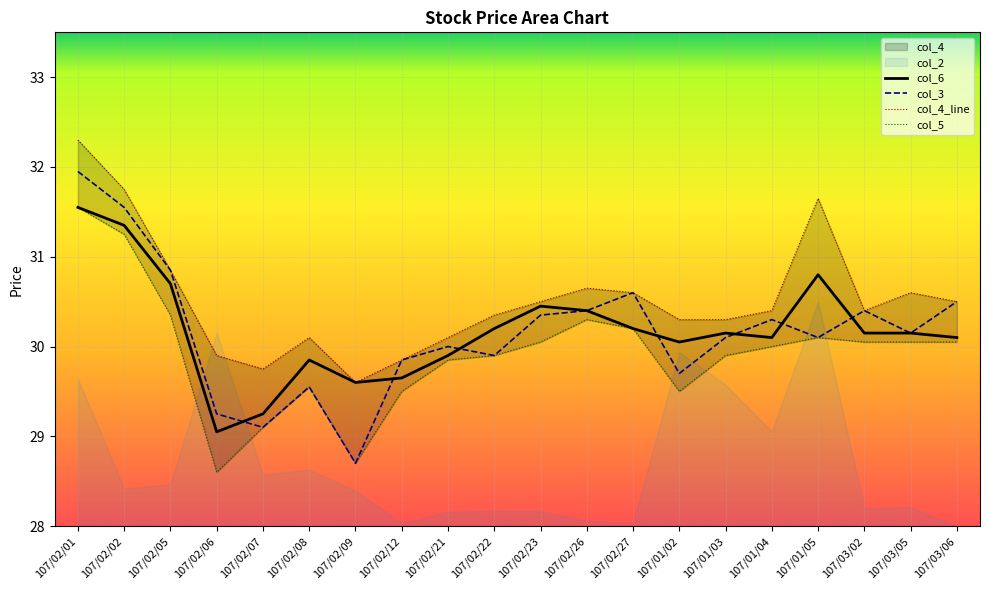

Reading left to right, what are all the values shown in this chart?

col_6: 31.6	31.4	30.7	29.1	29.2	29.9	29.6	29.6	29.9	30.2	30.4	30.4	30.2	30.1	30.1	30.1	30.8	30.1	30.1	30.1
col_3: 31.9	31.6	30.9	29.2	29.1	29.6	28.7	29.9	30.0	29.9	30.4	30.4	30.6	29.7	30.1	30.3	30.1	30.4	30.1	30.5
col_4_line: 32.3	31.8	30.9	29.9	29.8	30.1	29.6	29.9	30.1	30.4	30.5	30.6	30.6	30.3	30.3	30.4	31.6	30.4	30.6	30.5
col_5: 31.6	31.2	30.4	28.6	29.1	29.6	28.7	29.5	29.9	29.9	30.1	30.3	30.2	29.5	29.9	30.0	30.1	30.1	30.1	30.1